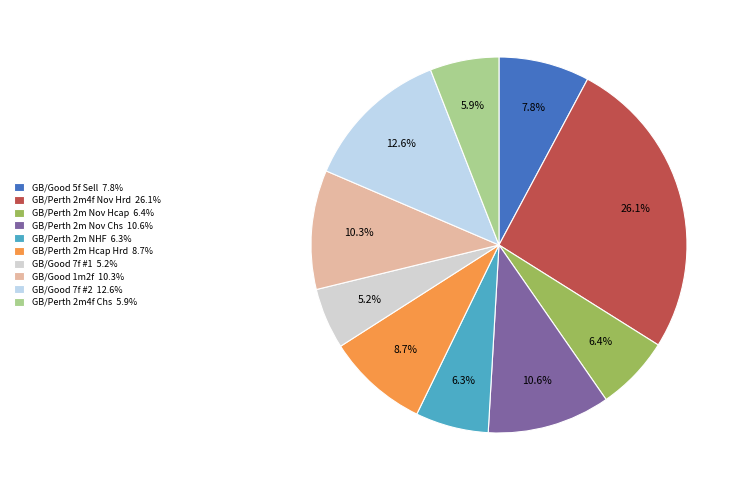

Which category has the smallest portion of the pie?

GB/Good 7f #1 5.2%